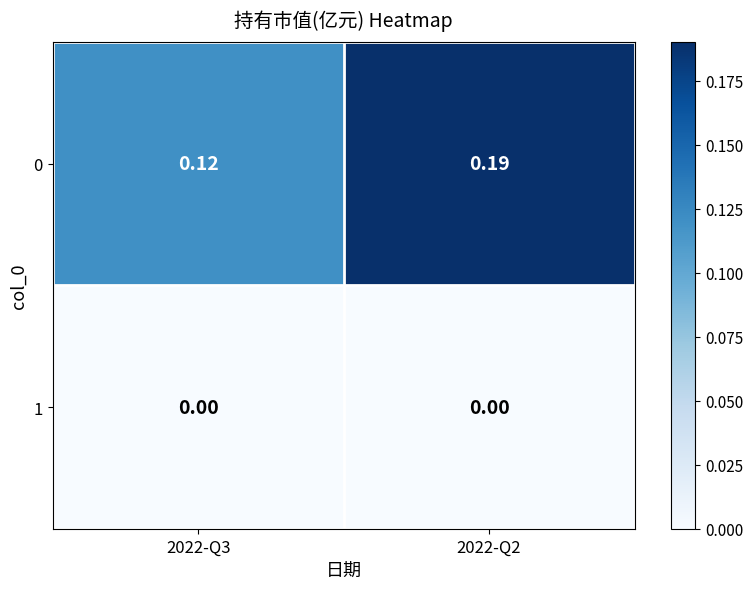

Is the value of 1 at 2022-Q2 greater than the value of 0 at 2022-Q2?

No